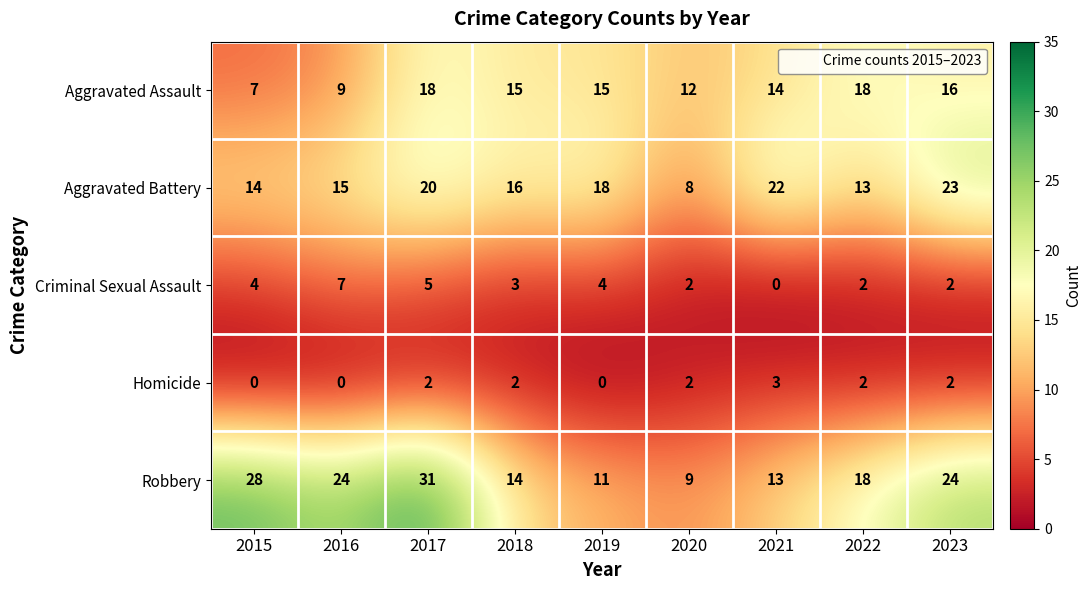

List the series in order of their peak value, highest first.

Robbery, Aggravated Battery, Aggravated Assault, Criminal Sexual Assault, Homicide